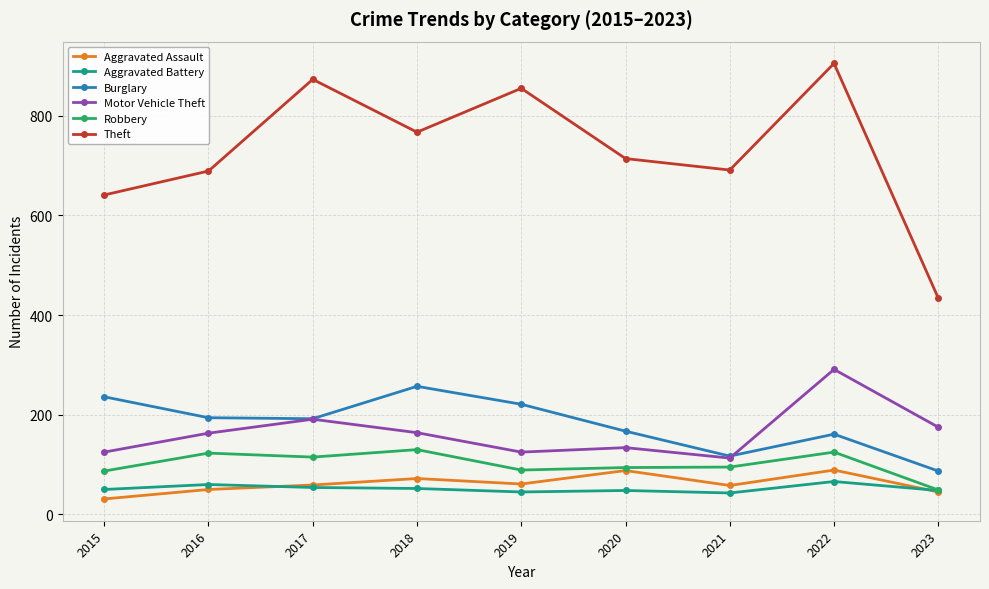

Is this an area chart (filled region under the line)?

No